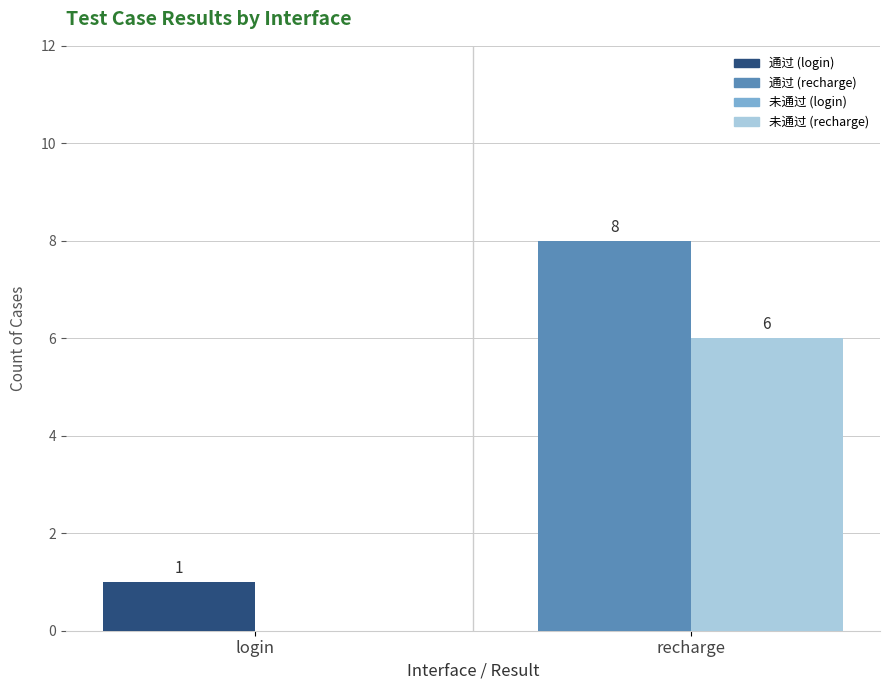

What is the total value across all series at recharge?

14